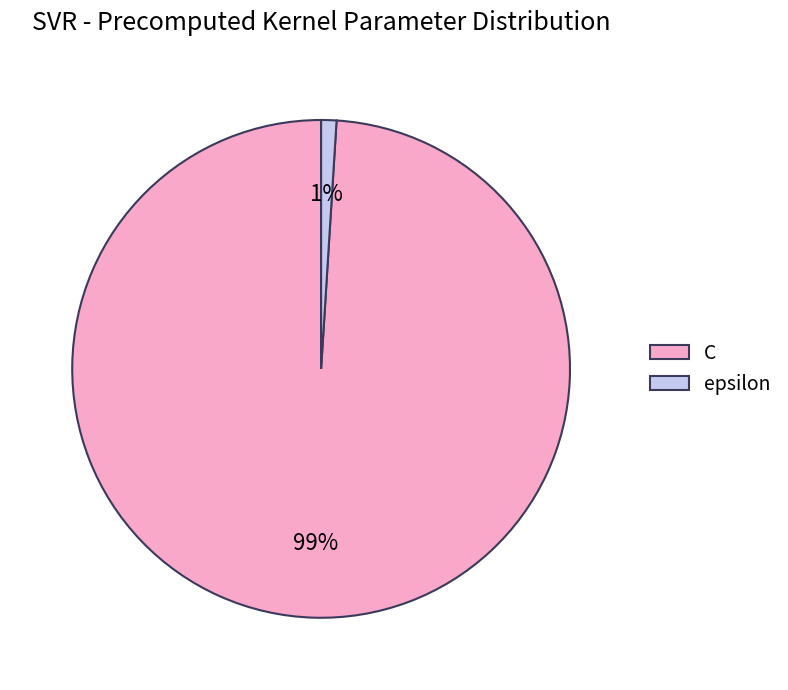

The epsilon slice represents 10% of the pie. True or false?

False